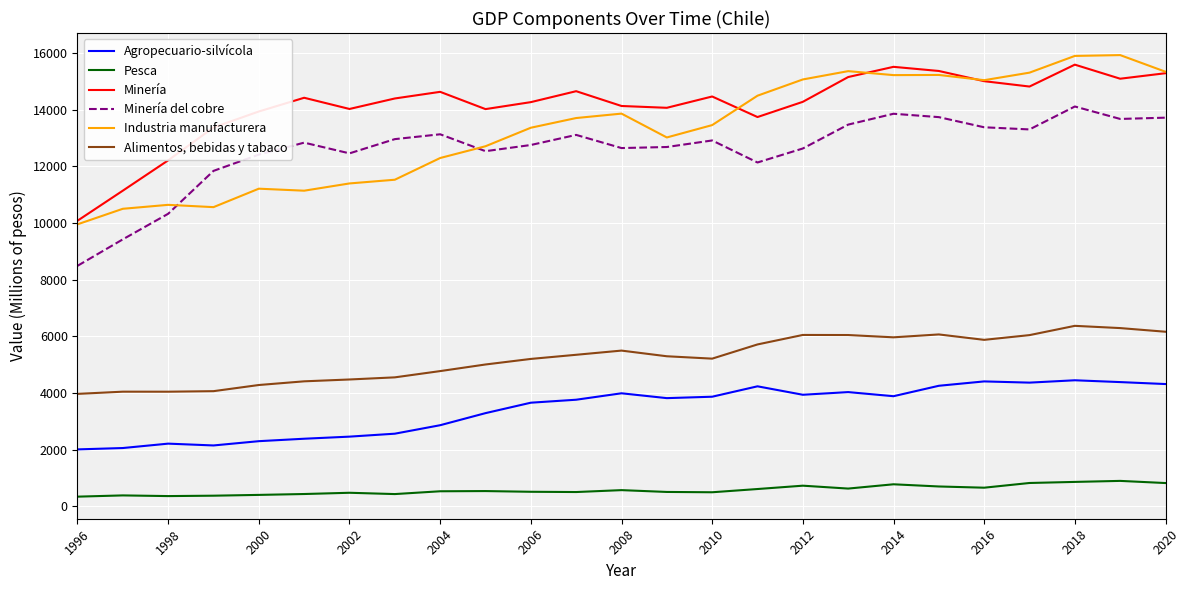

At how many categories does at least one series exceed 13033?

22